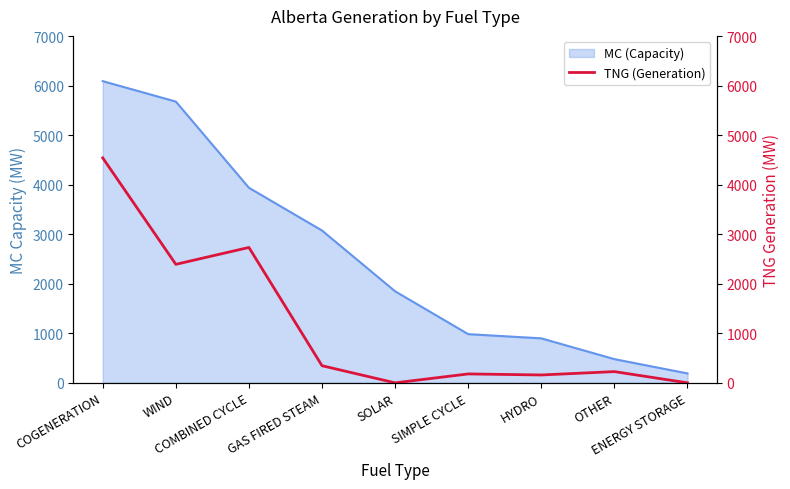

Does the chart display data point markers on the line(s)?

No